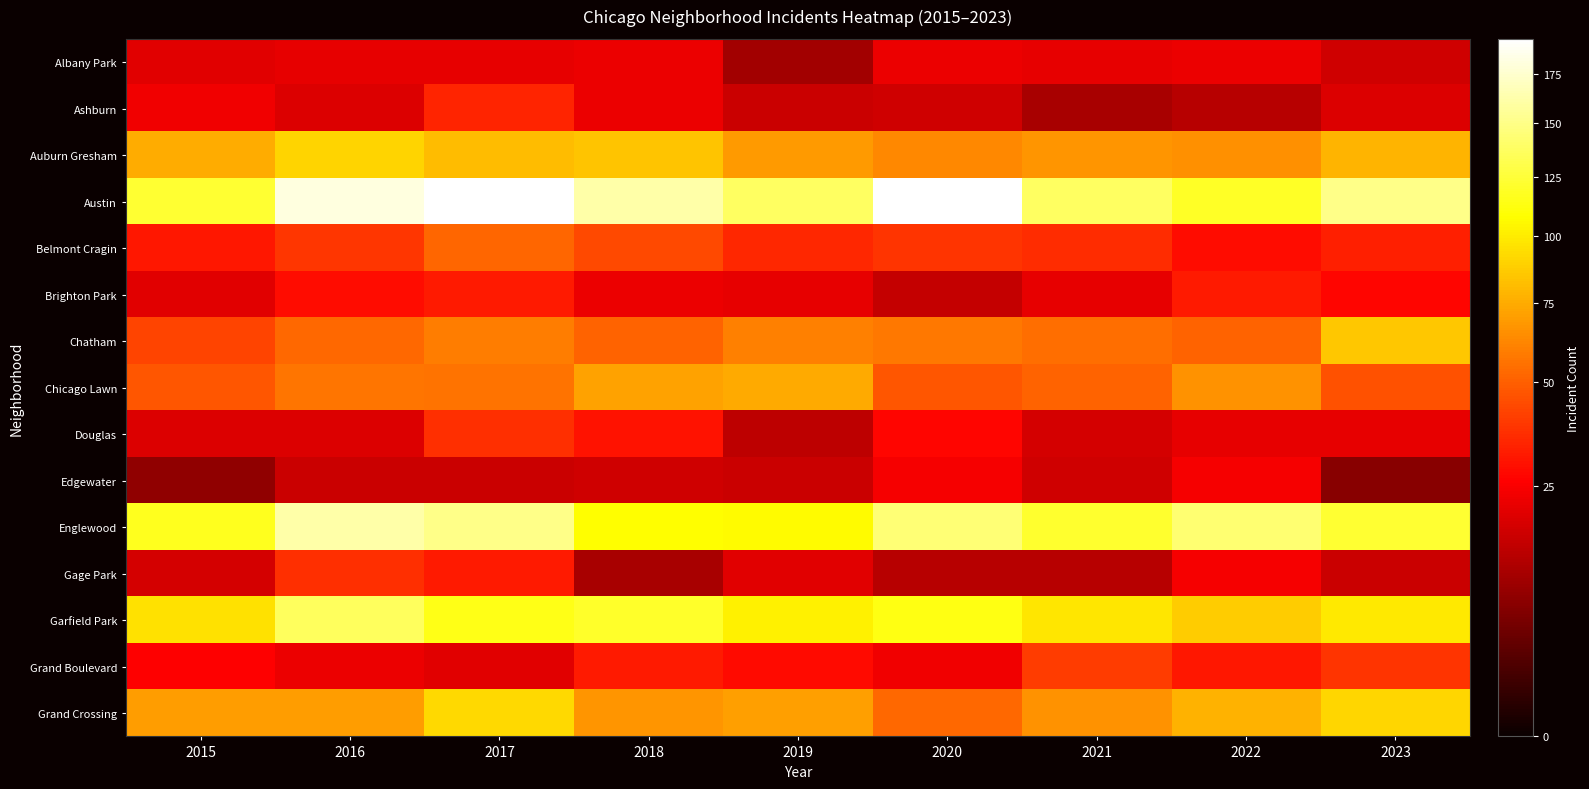

At 2017, list the series in order from largest to smallest.

Austin, Englewood, Garfield Park, Grand Crossing, Auburn Gresham, Chatham, Chicago Lawn, Belmont Cragin, Douglas, Ashburn, Brighton Park, Gage Park, Albany Park, Grand Boulevard, Edgewater